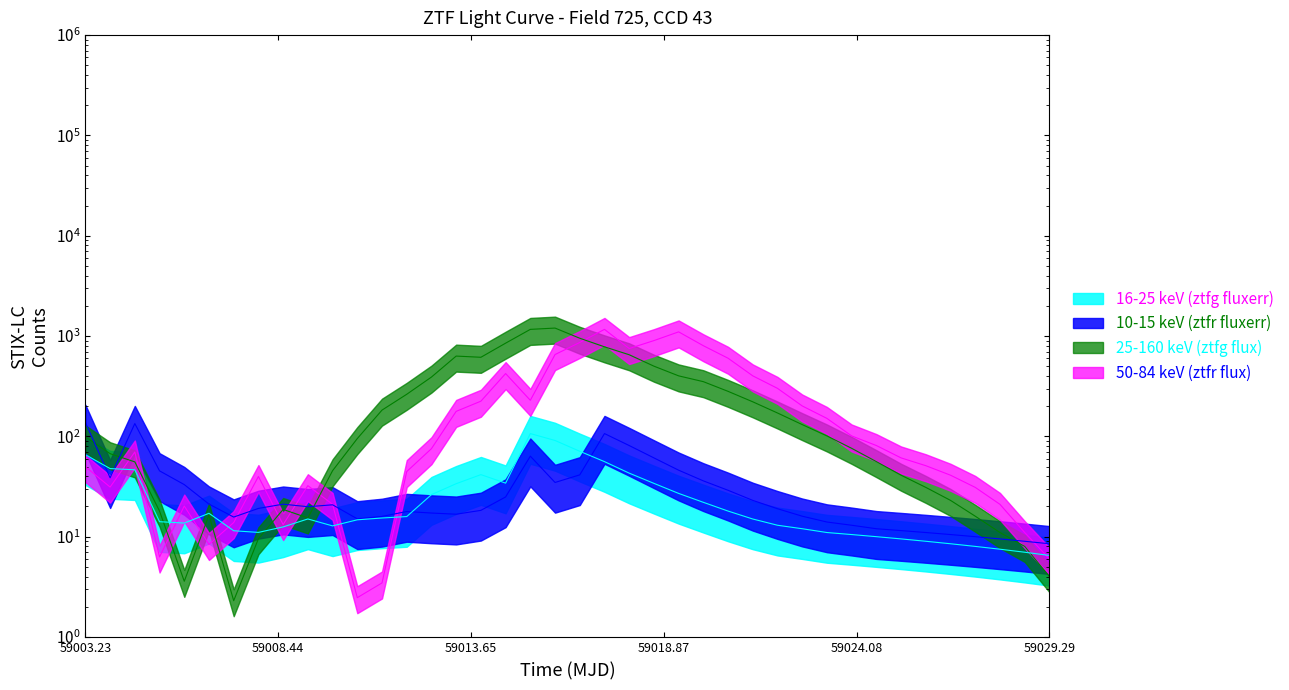

What position from the left is 59008.44?

2